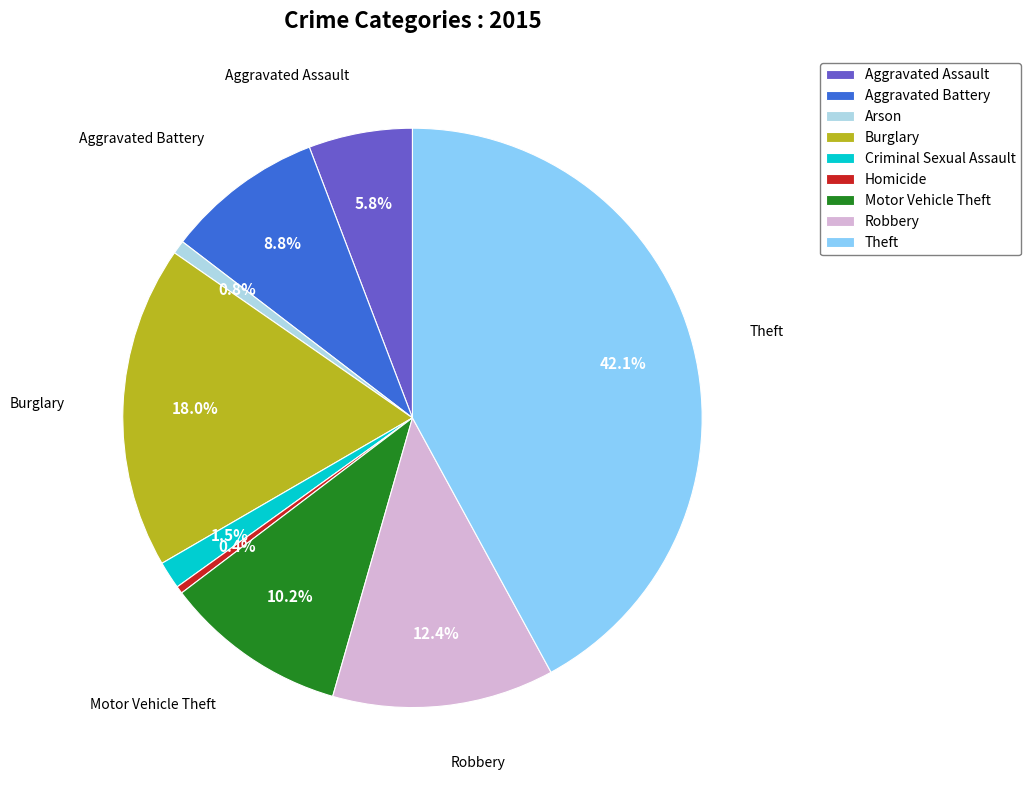

Do Theft and Burglary together represent more than half of the pie?

Yes